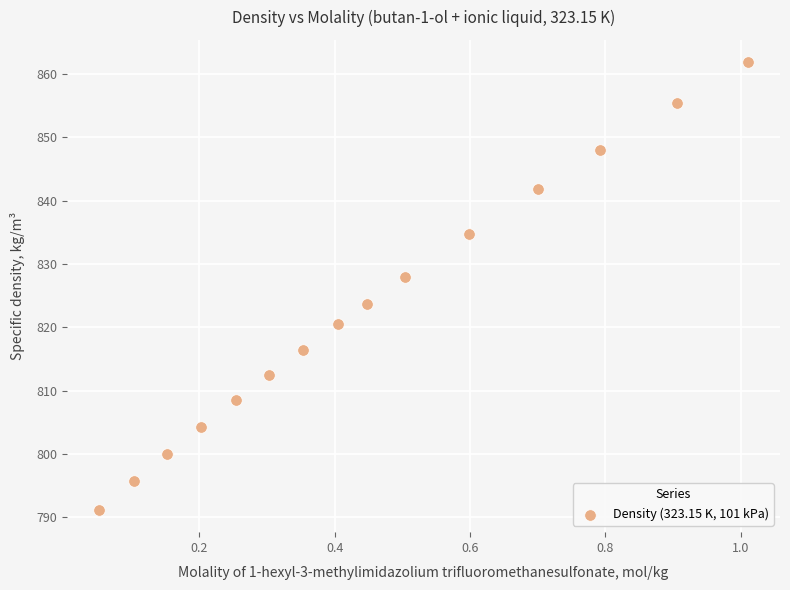

What is the range of X values (max minus min)?

1.0